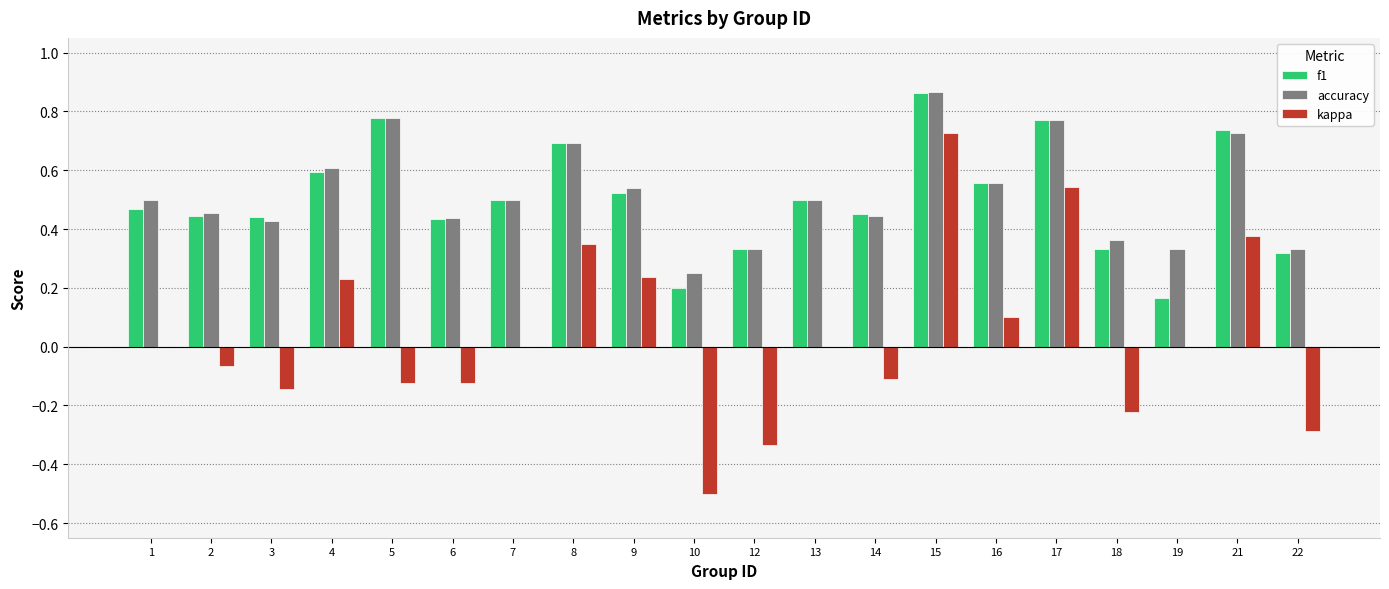

Are the bars horizontal?

No